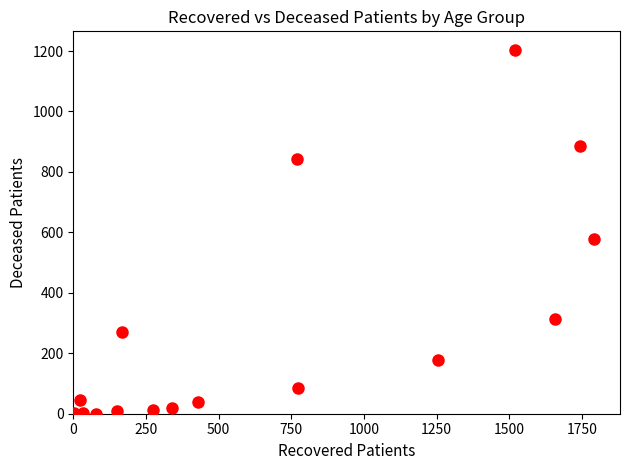

What is the range of X values (max minus min)?

1789